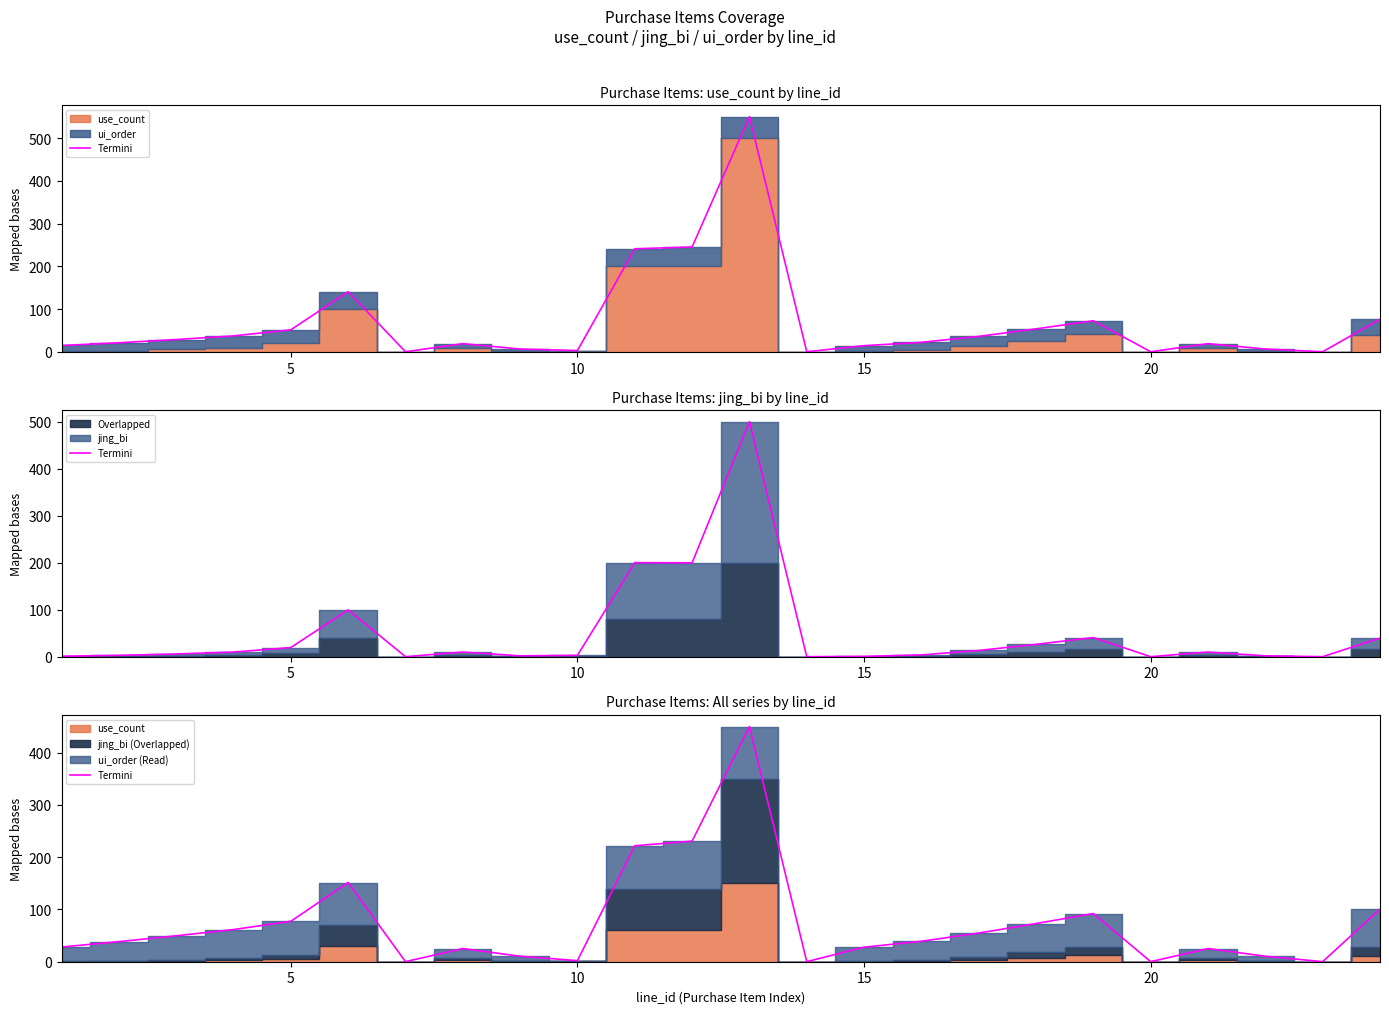

How many points are lower than both their immediate neighbors (excluding endpoints)?

5